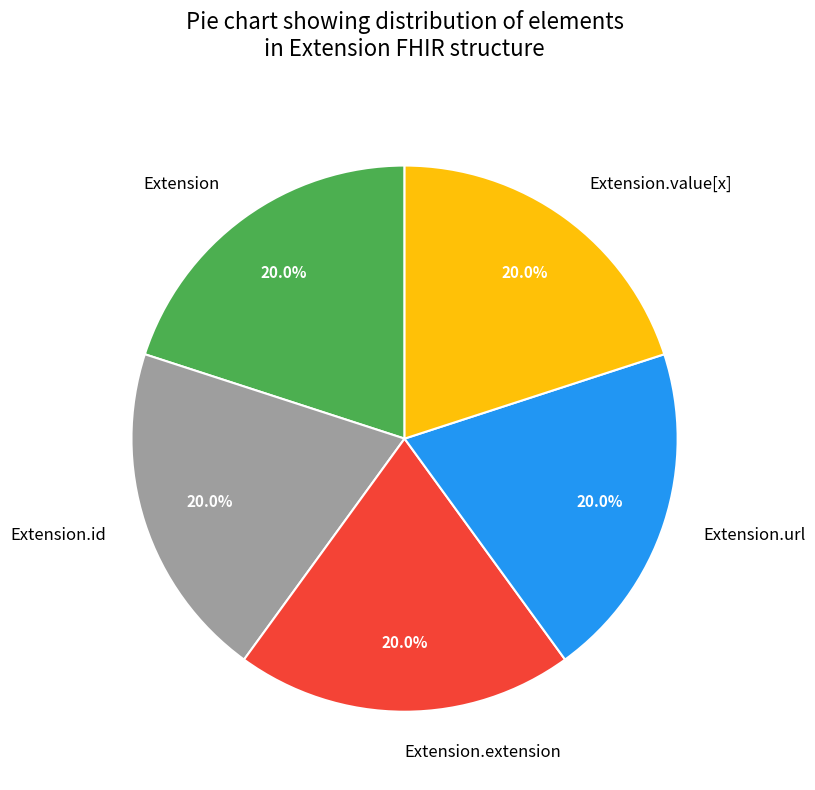

Approximately how many times larger is the value at Extension.extension compared to Extension.value[x]?

1.0